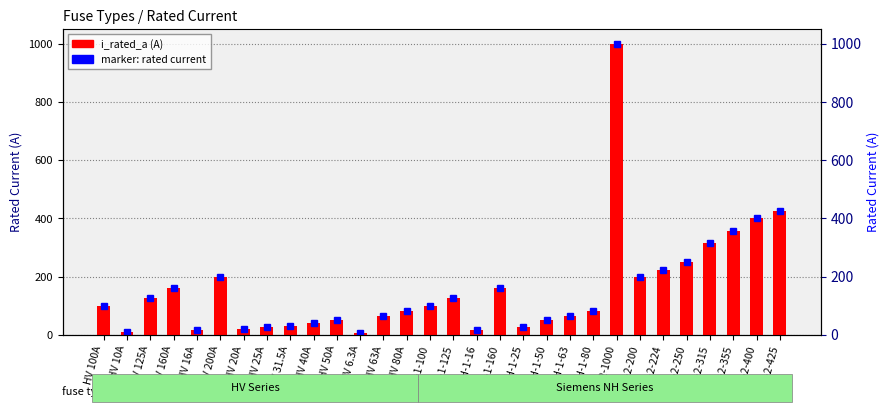

What is the label of the 18th bar from the right?

HV 63A